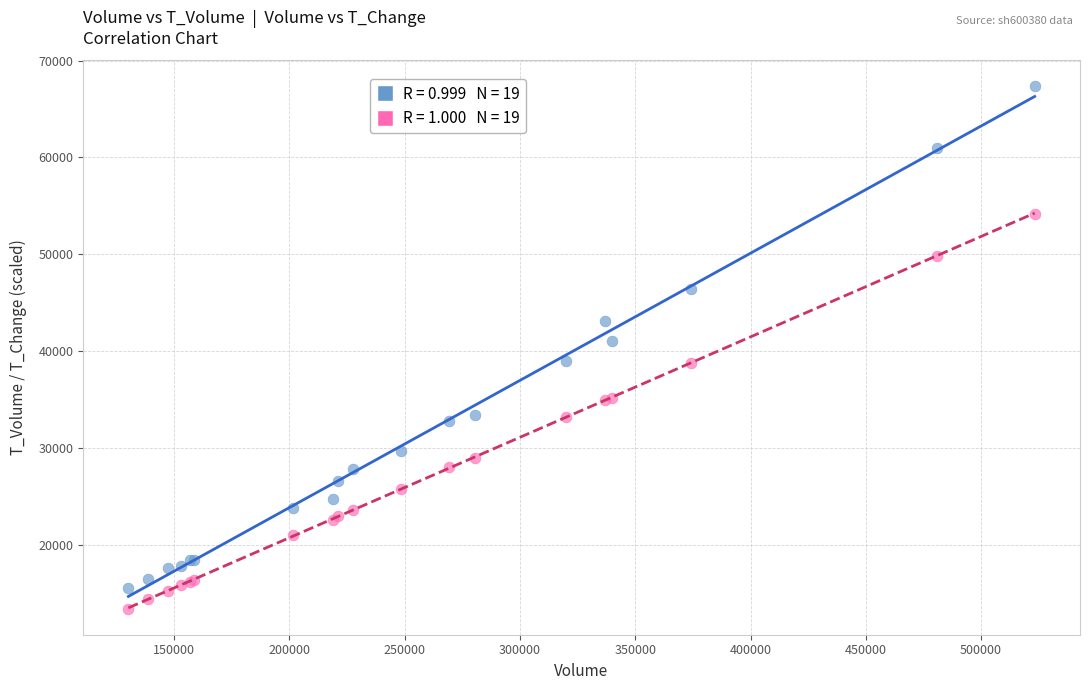

Across all series, what Y value is closest to 40372?

41058.0